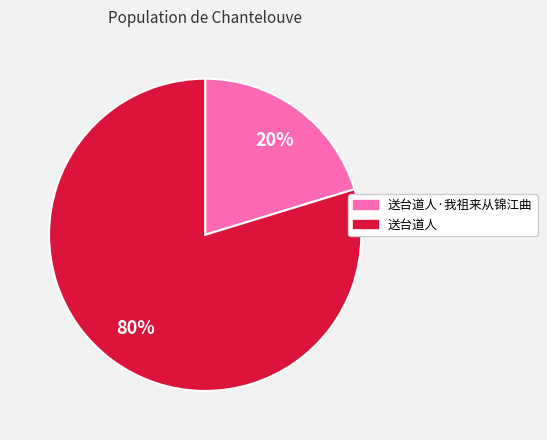

Does any single category account for the majority?

Yes